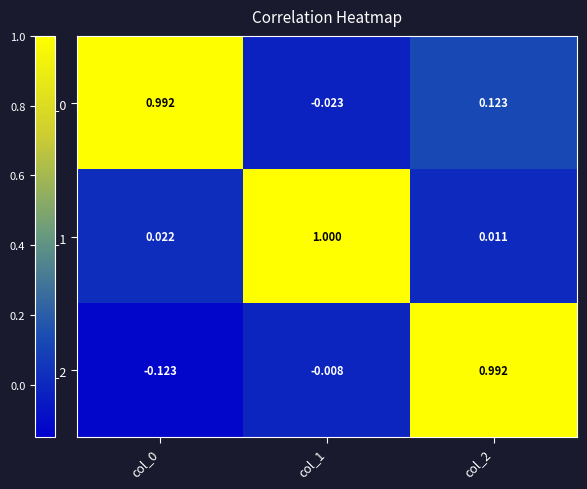

Is the value of col_1 at col_2 greater than the value of col_0 at col_1?

Yes